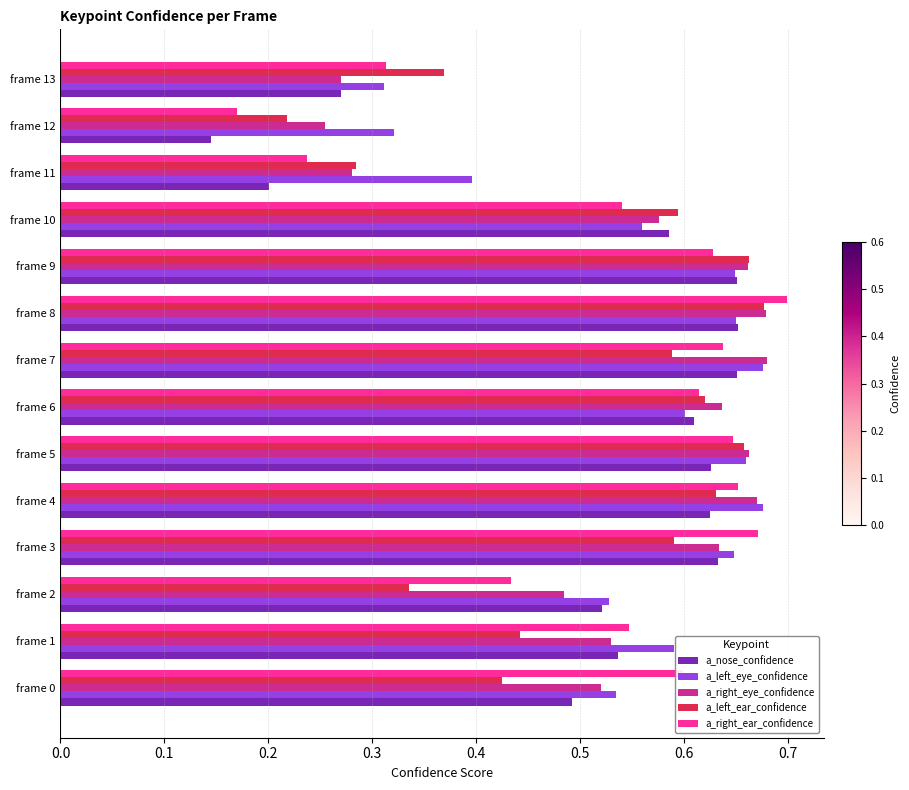

At which category does the chart reach its minimum across all series?

frame 12